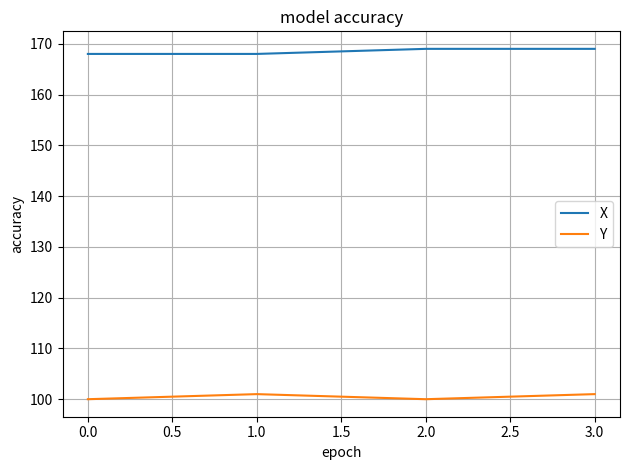

Read the X value at 0.0.

168